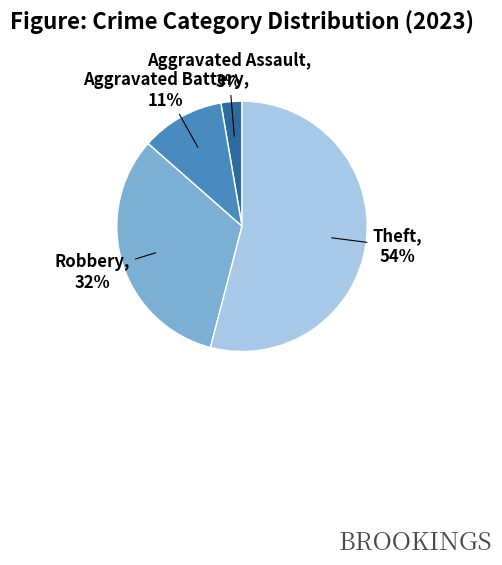

Which slice represents more than half of the pie?

Theft